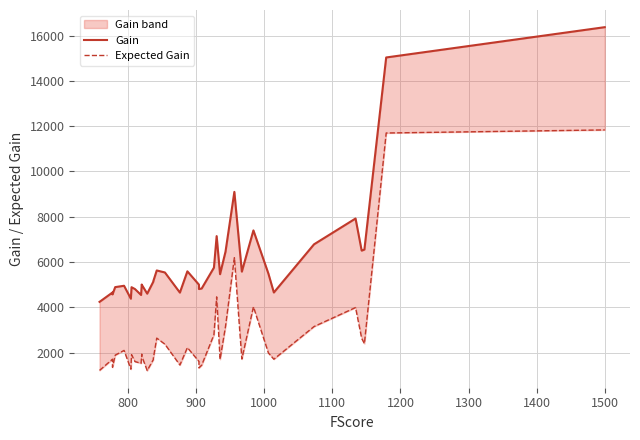

True or false: Gain and Expected Gain intersect in this chart.

False